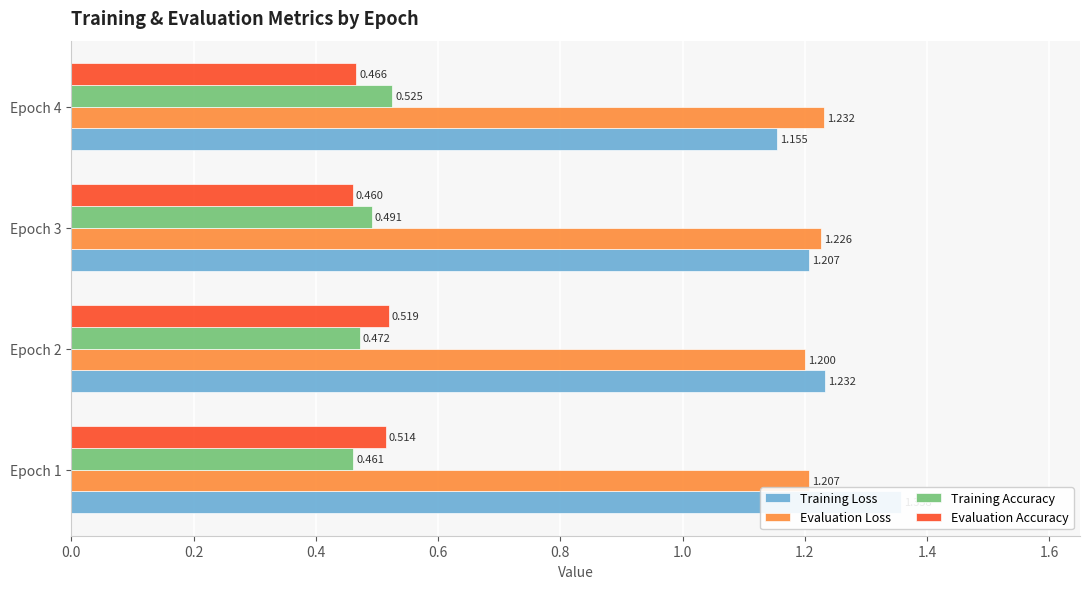

At how many categories does at least one series exceed 0?

4